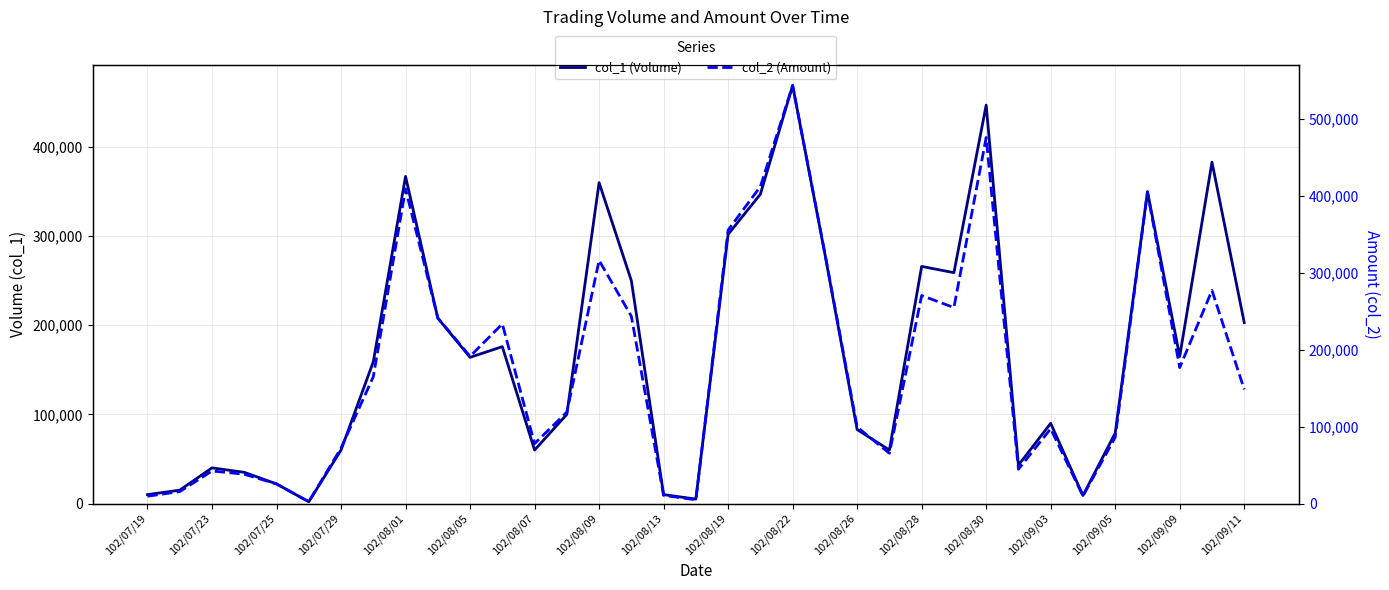

List the series in order of their peak value, highest first.

col_2 (Amount), col_1 (Volume)